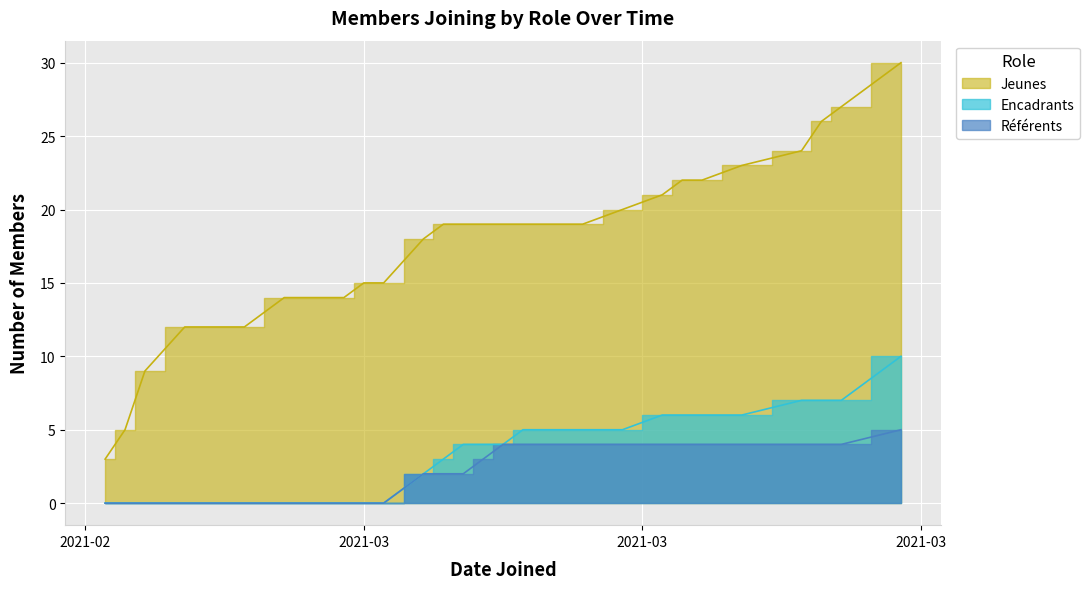

Between 2021-02-21 and 2021-03-07, which series saw the biggest shift?

Jeunes